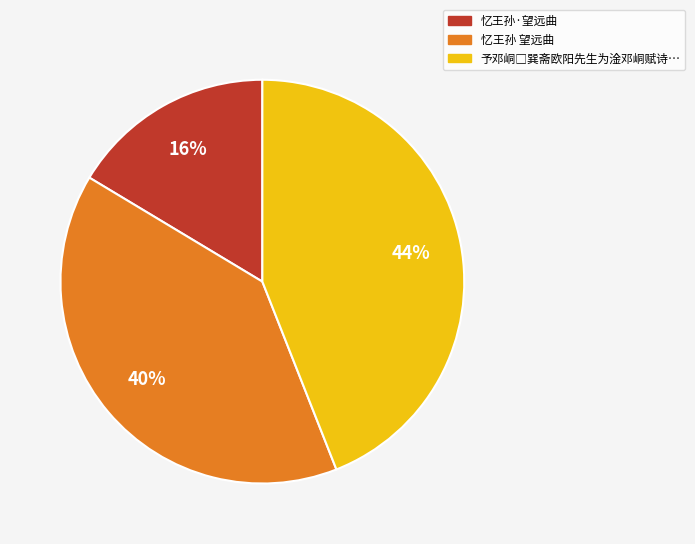

Does any single category account for the majority?

No